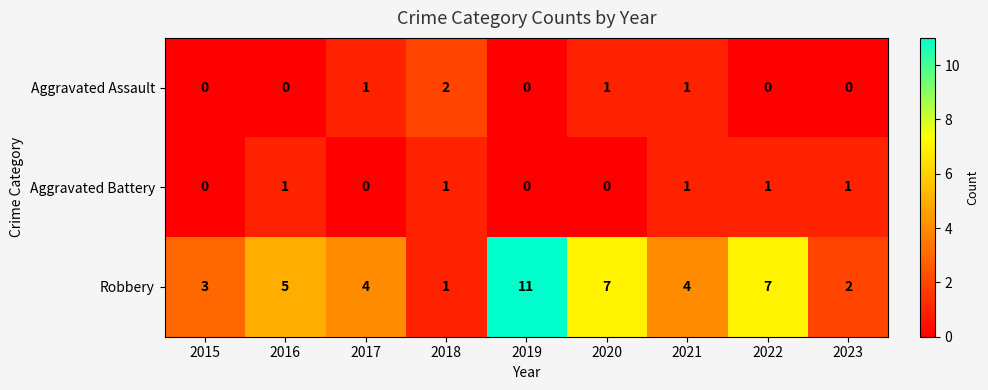

List the series in order of their peak value, highest first.

Robbery, Aggravated Assault, Aggravated Battery